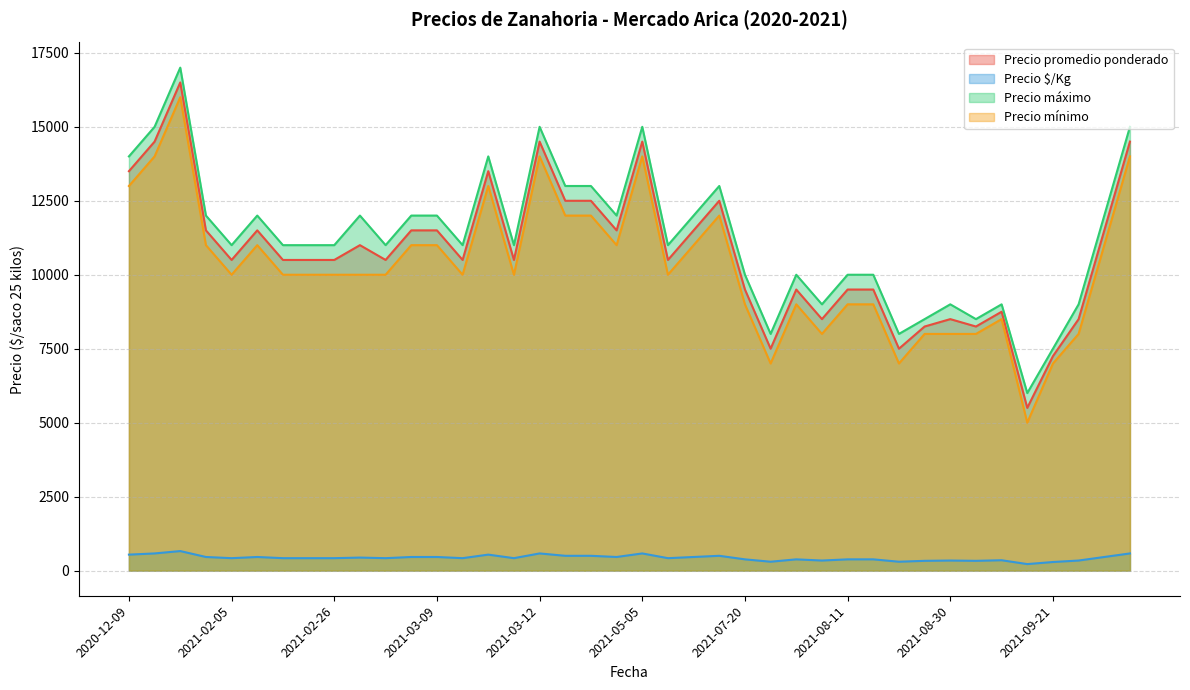

True or false: Precio mínimo and Precio máximo intersect in this chart.

False